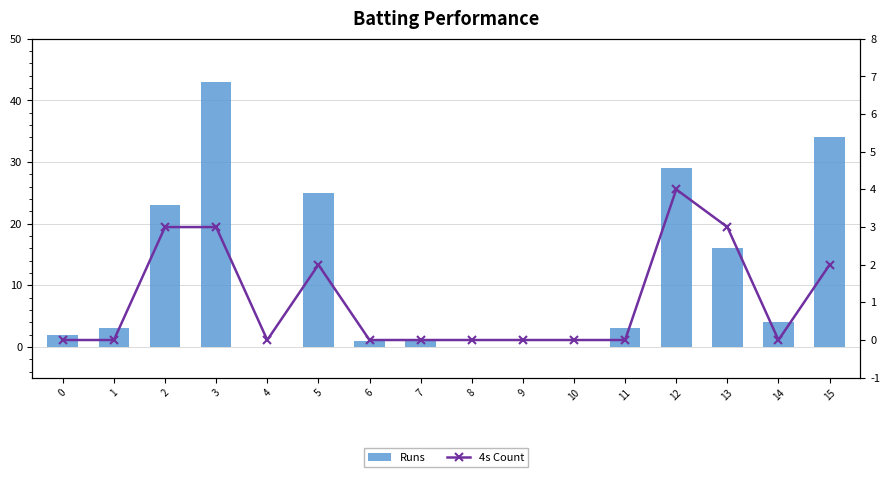

Reading left to right, what are all the values shown in this chart?

Runs: 0=2	1=3	2=23	3=43	4=0	5=25	6=1	7=1	8=0	9=0	10=0	11=3	12=29	13=16	14=4	15=34
4s Count: 0=0	1=0	2=3	3=3	4=0	5=2	6=0	7=0	8=0	9=0	10=0	11=0	12=4	13=3	14=0	15=2